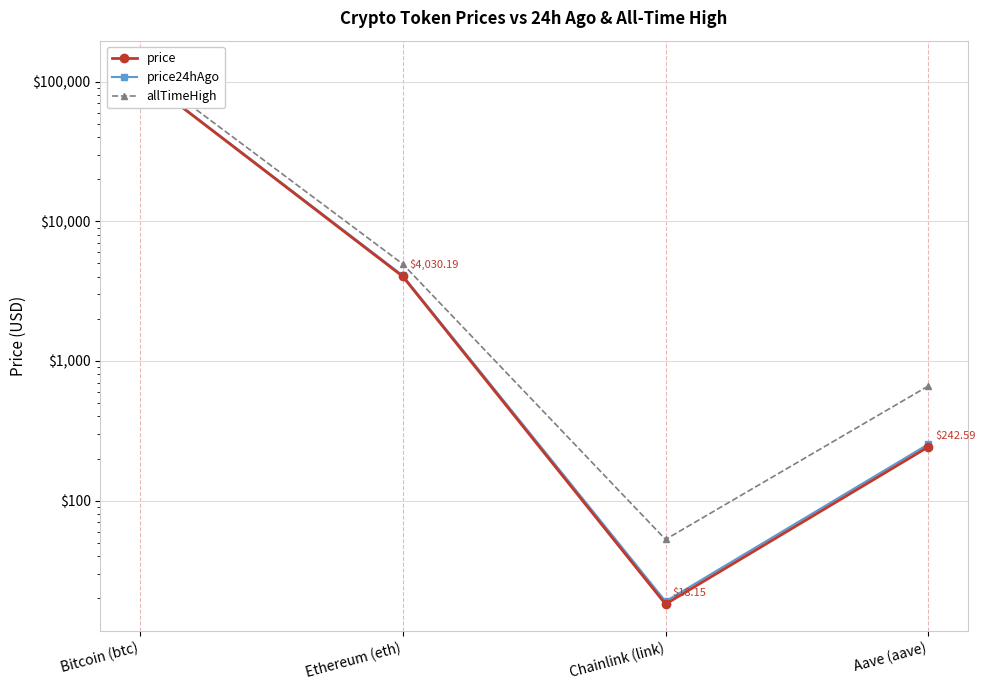

True or false: price24hAgo has more than 0 points higher than both neighbors.

False